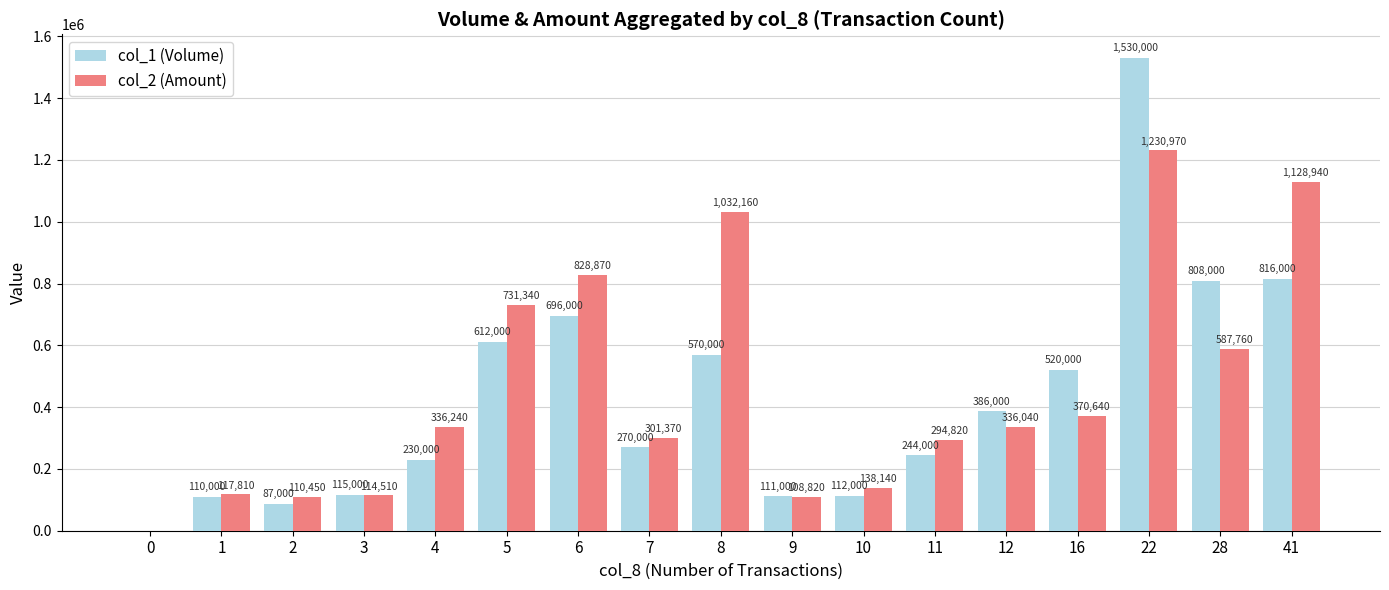

Which series changed the most between 9 and 22?

col_1 (Volume)